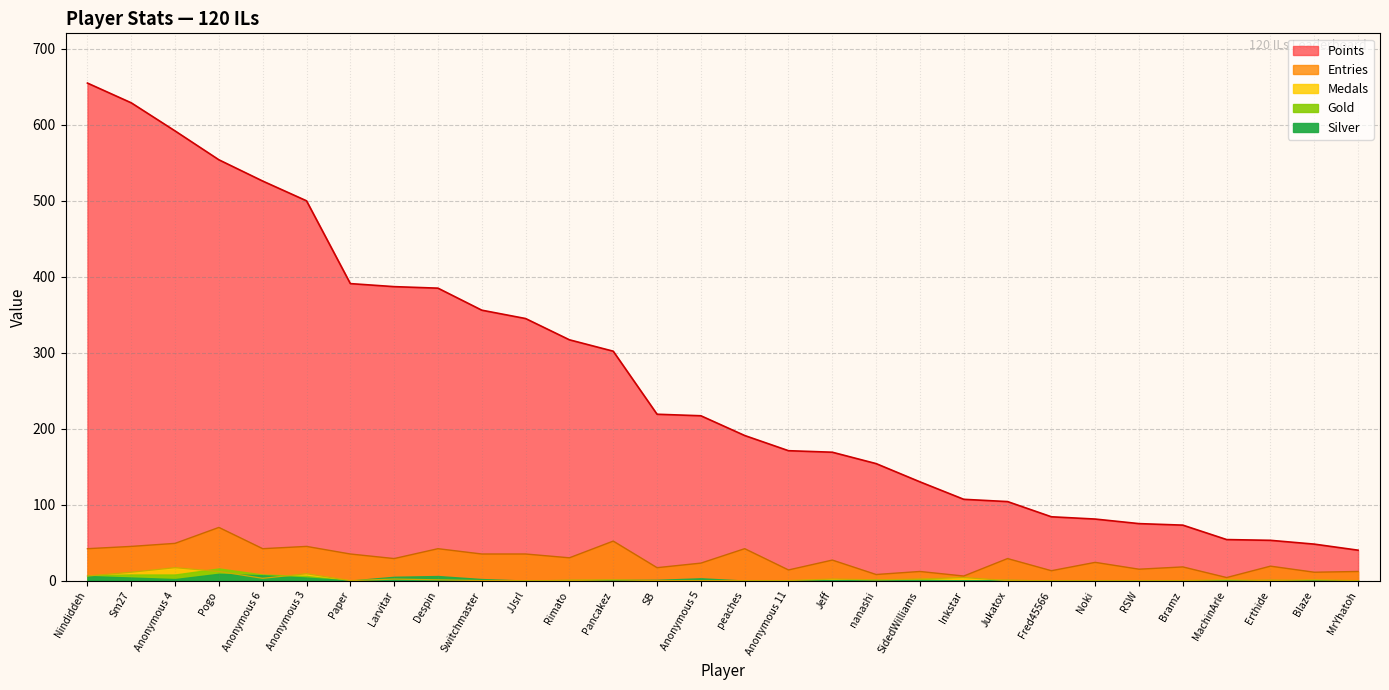

Is the value of Entries at Pancakez greater than the value of Points at Noki?

No